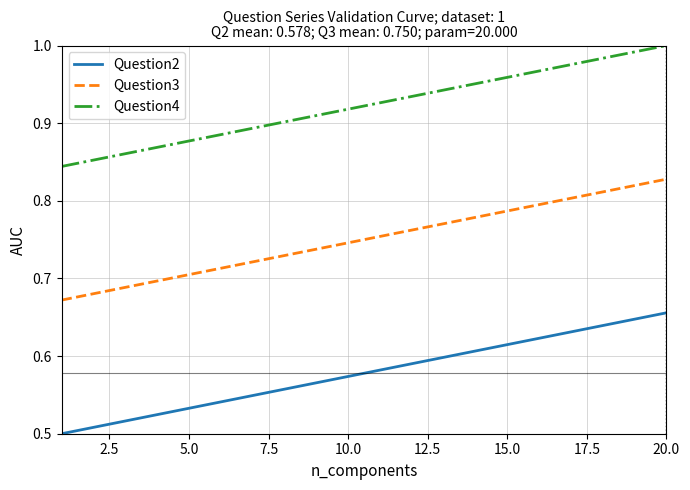

What is the difference between the maximum and minimum values in the Question3 series?

0.2